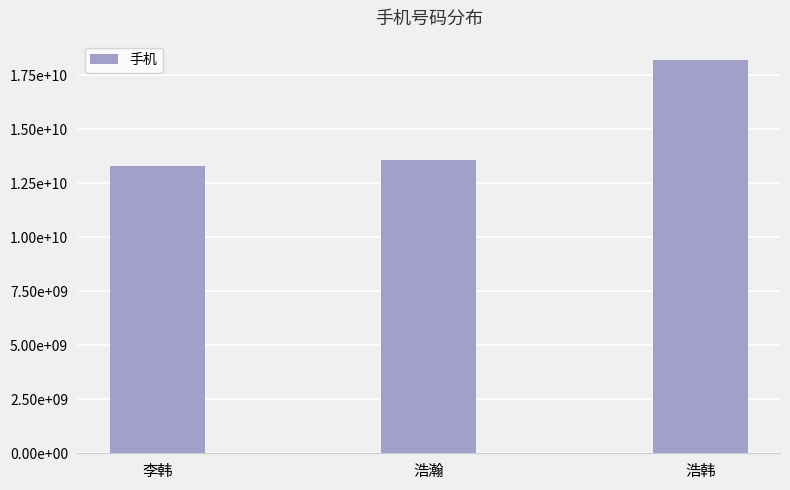

Does the chart contain any negative values?

No